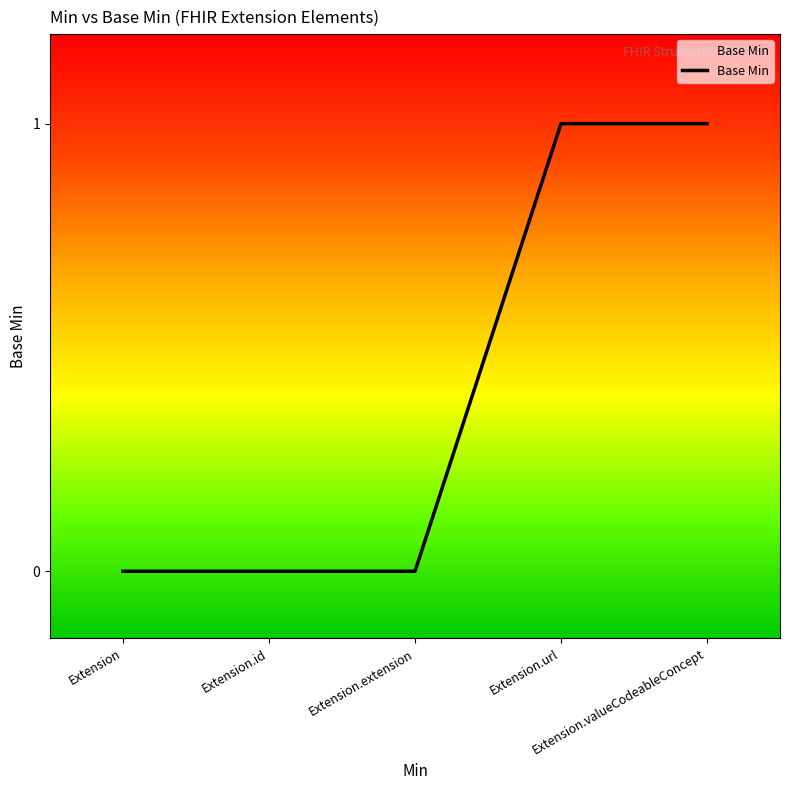

What is the ratio of the value at Extension.valueCodeableConcept to the value at Extension.url?

1.0